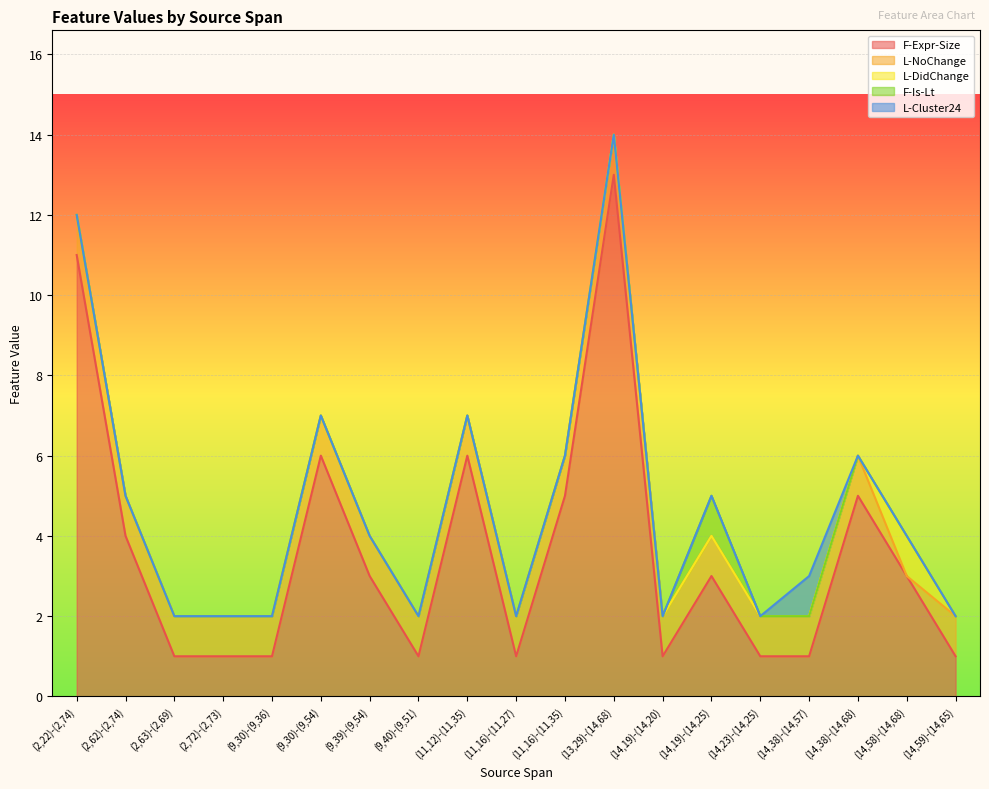

At which category does F-Expr-Size reach its first local valley?

(9,40)-(9,51)